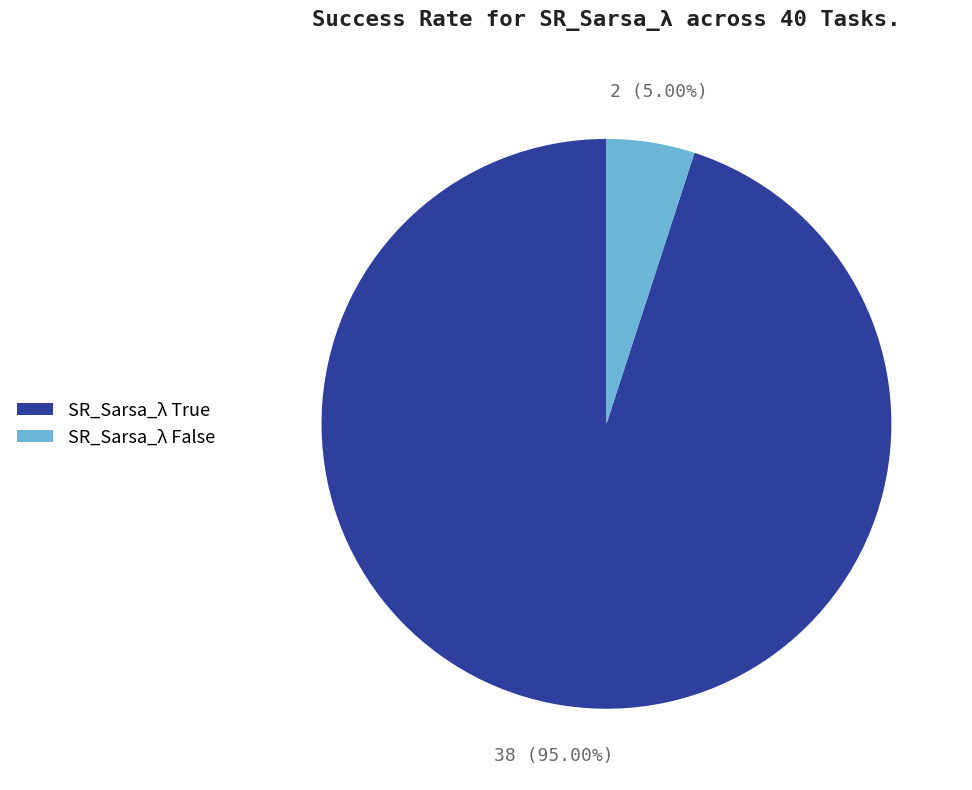

Which has a higher value, SR_Sarsa_λ True or SR_Sarsa_λ False?

SR_Sarsa_λ True